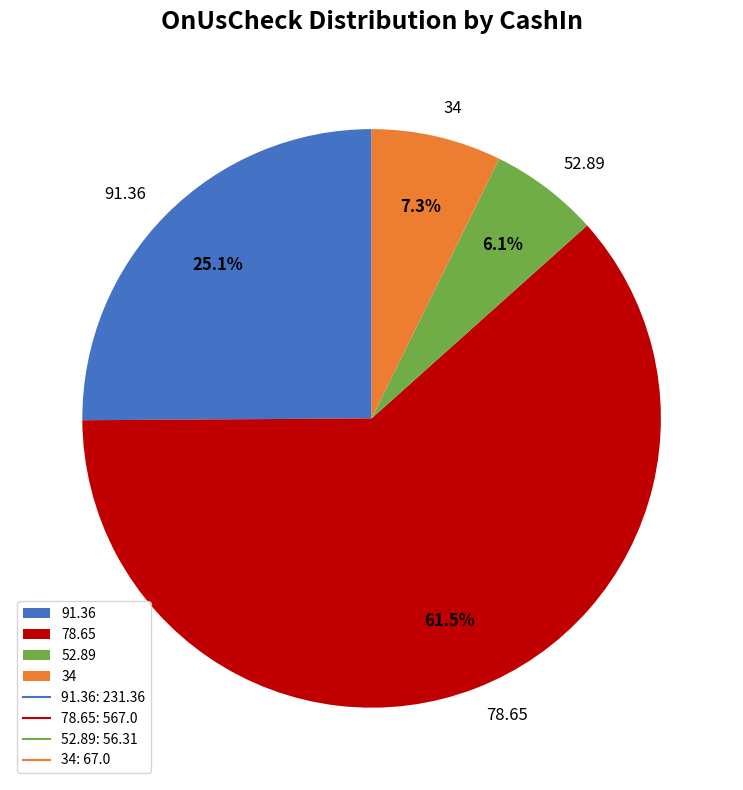

What percentage is NOT represented by 52.89?

93.9%